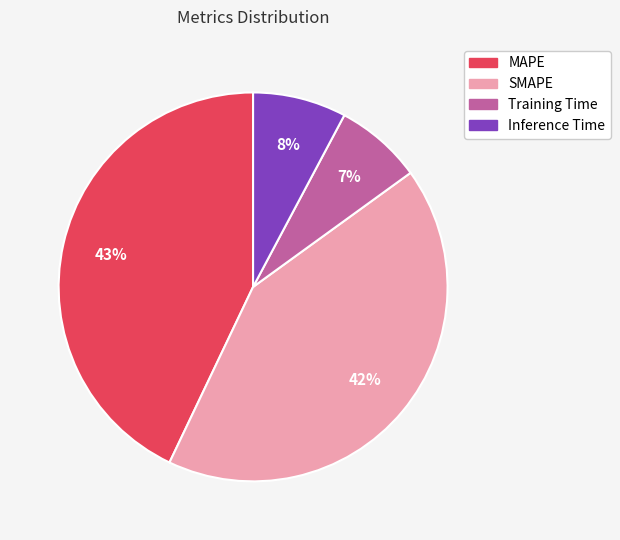

Which category has the biggest portion of the pie?

MAPE